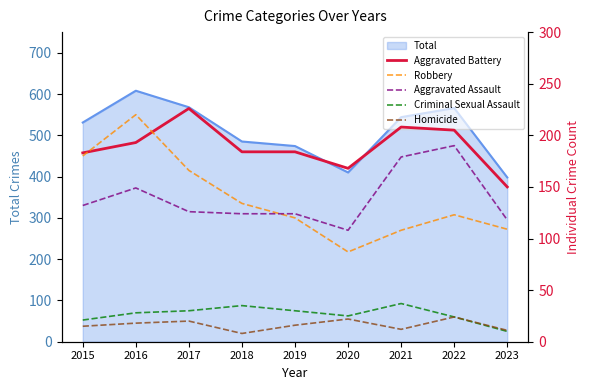

What is the difference between the Aggravated Assault values at 2021 and 2017?

53